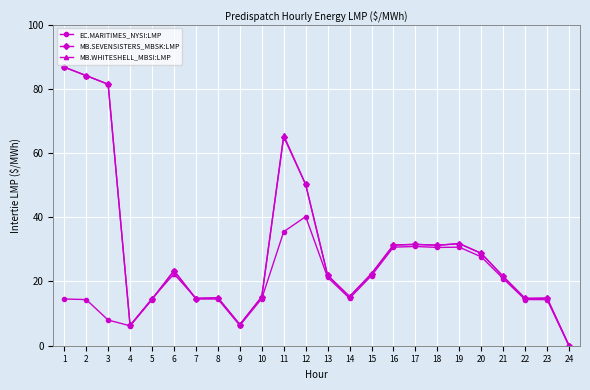

What is the maximum value for MB.SEVENSISTERS_MBSK:LMP?

86.7